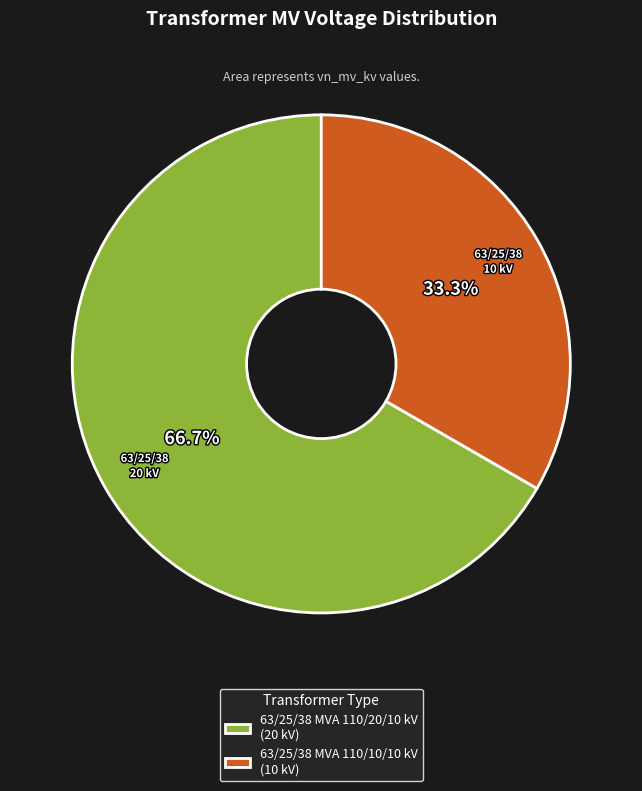

How many segments does this pie chart have?

2